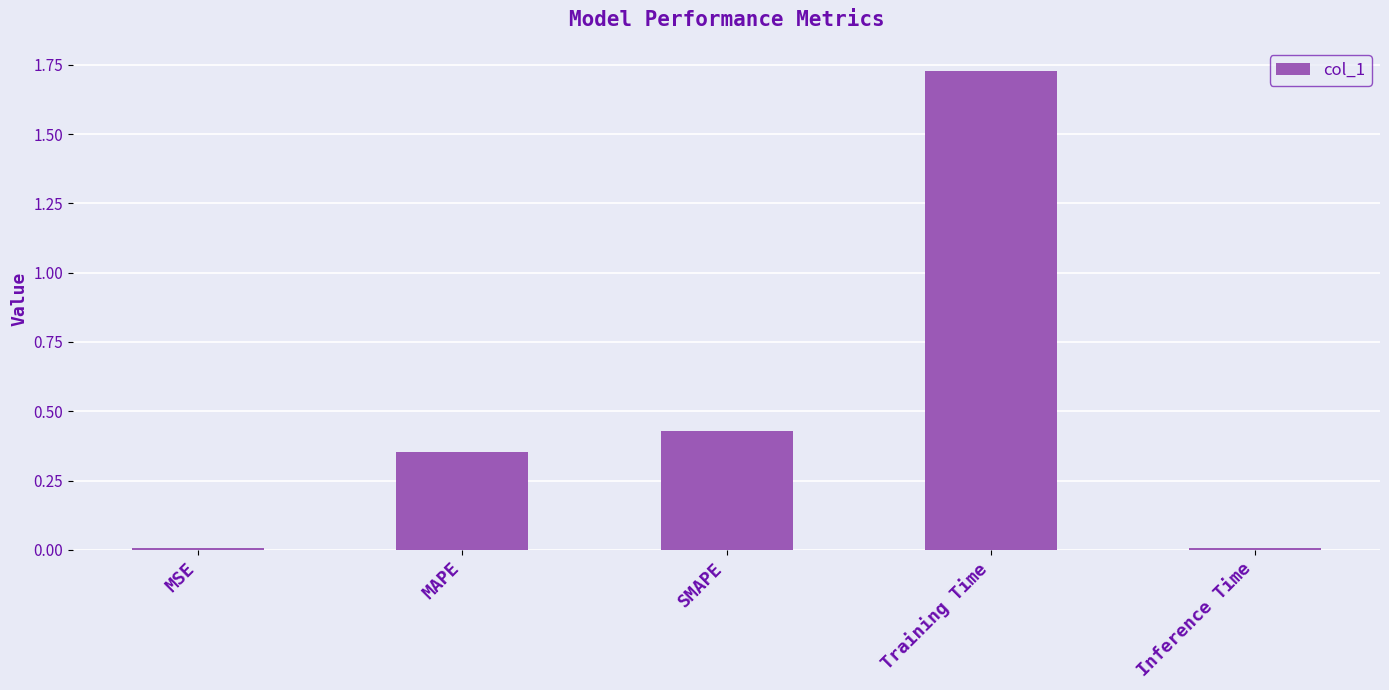

At which category does the chart reach its peak across all series?

Training Time